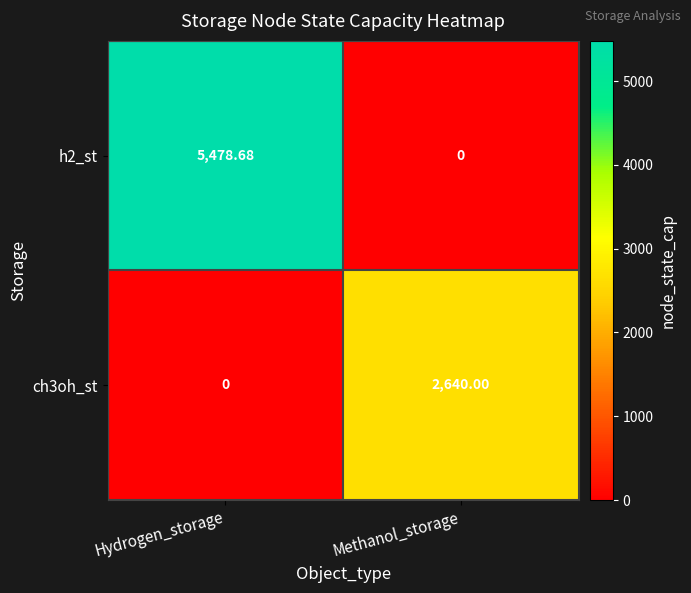

At which category does the chart reach its peak across all series?

Hydrogen_storage